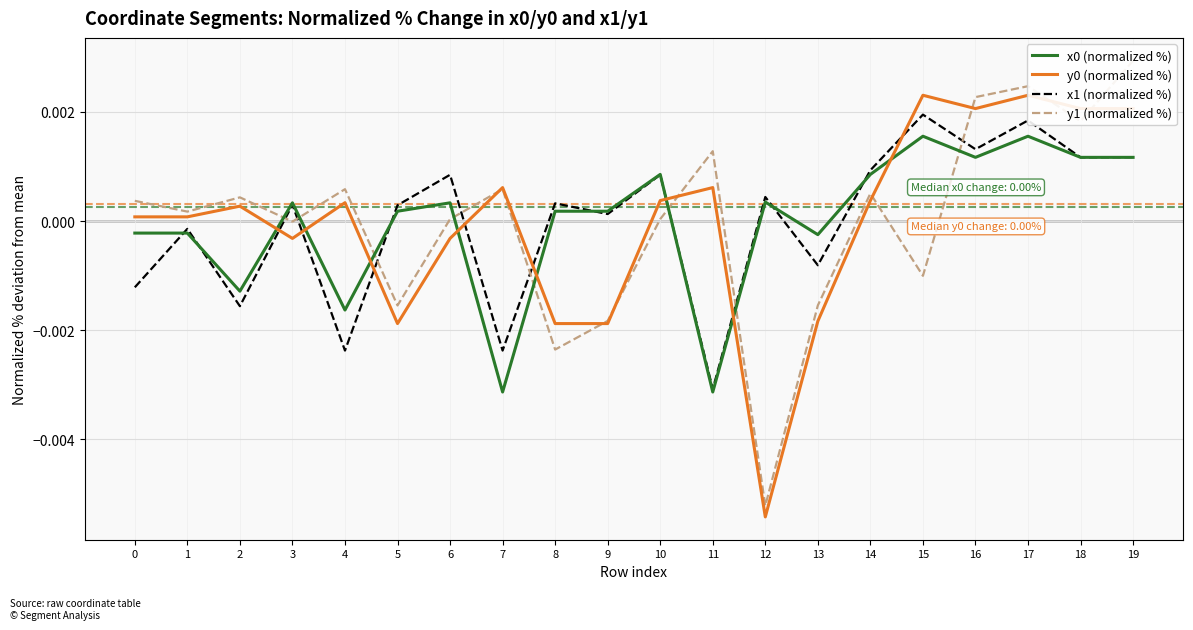

List the labels in order of y0 (normalized %) value, largest first.

15, 17, 16, 18, 19, 7, 11, 10, 14, 4, 2, 0, 1, 3, 6, 13, 5, 8, 9, 12